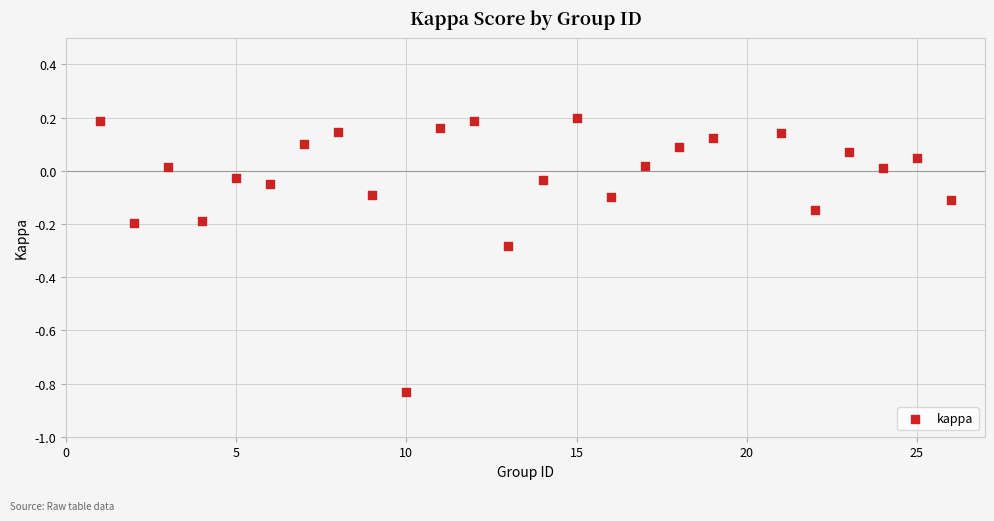

What is the range of Y values (max minus min)?

1.0